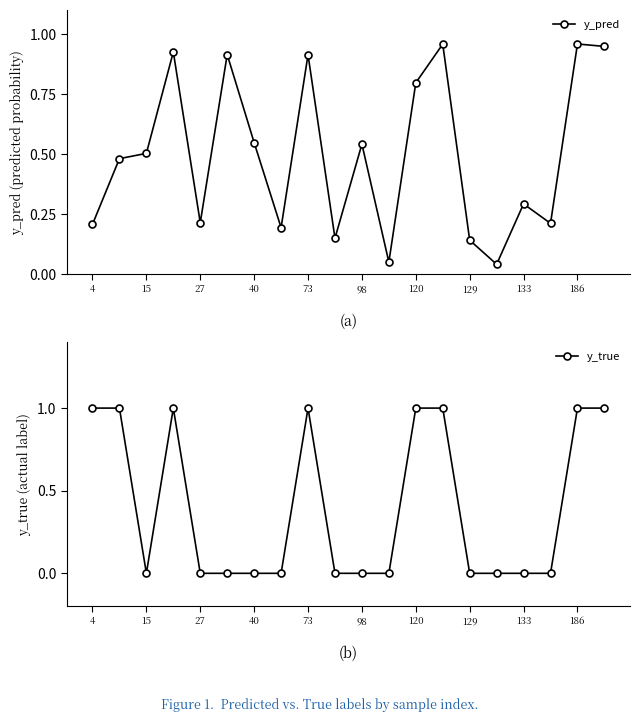

The y_pred series shows 0.2 at 129. True or false?

False